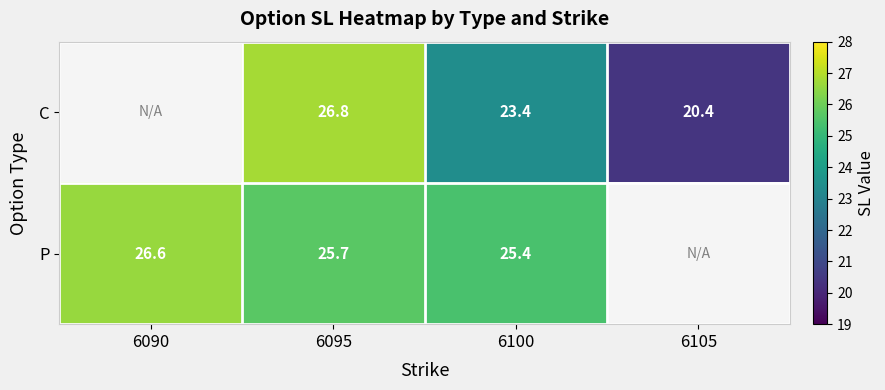

True or false: P has a value of 7.6 at 6095.

False